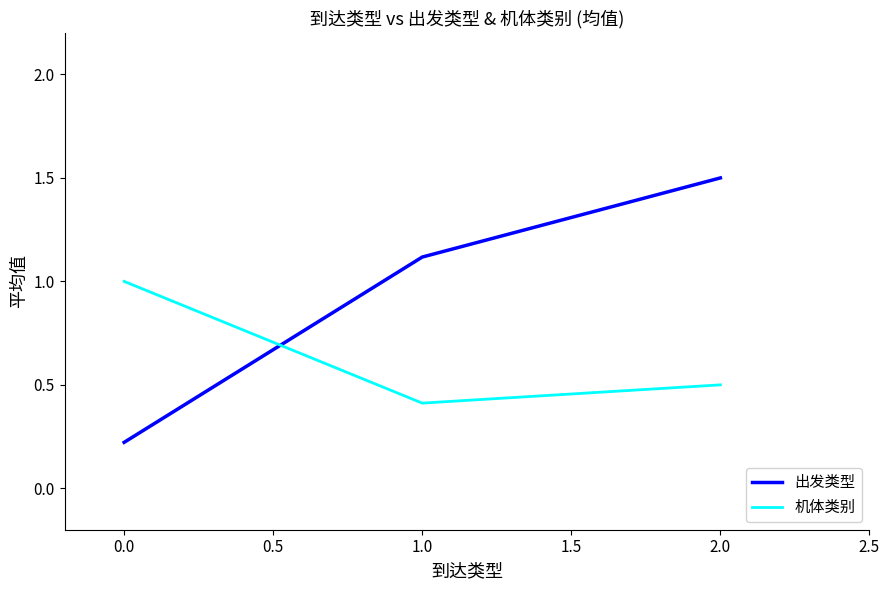

Reading left to right, what are all the values shown in this chart?

出发类型: 0.2	1.1	1.5
机体类别: 1.0	0.4	0.5